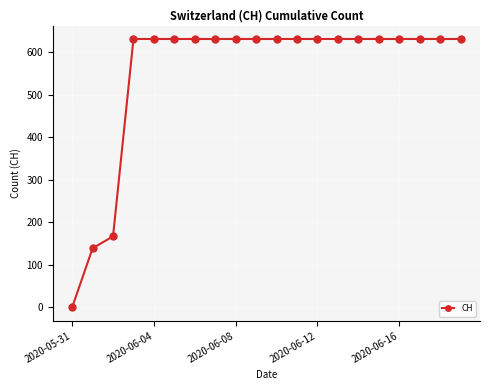

What is the value of the 12th point from the left?

631